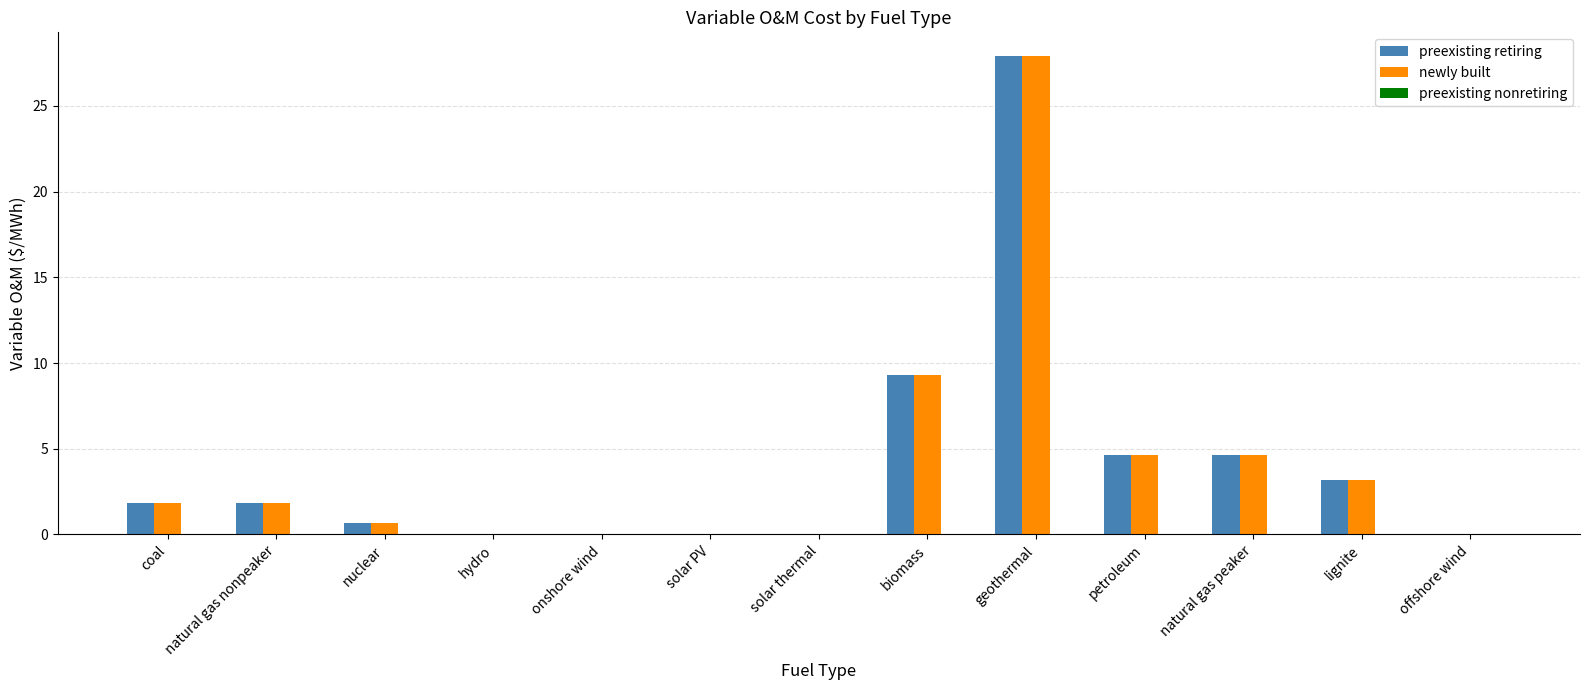

What is the total value across all series at coal?

3.7